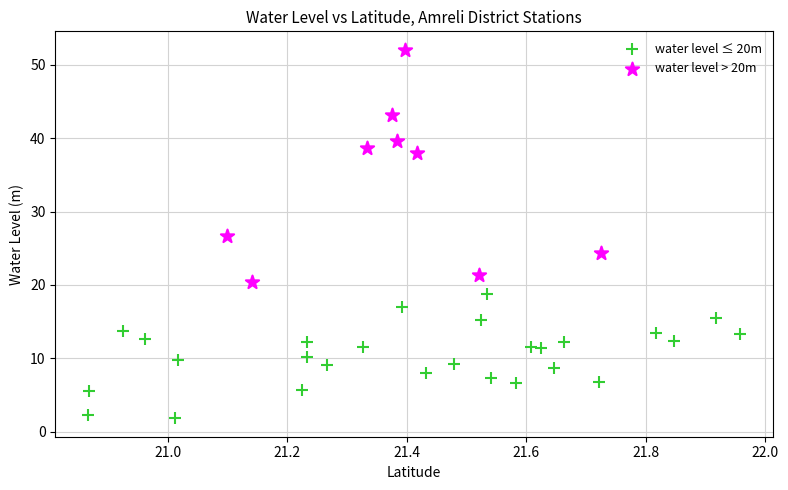

Which series contains the highest Y value?

water level > 20m